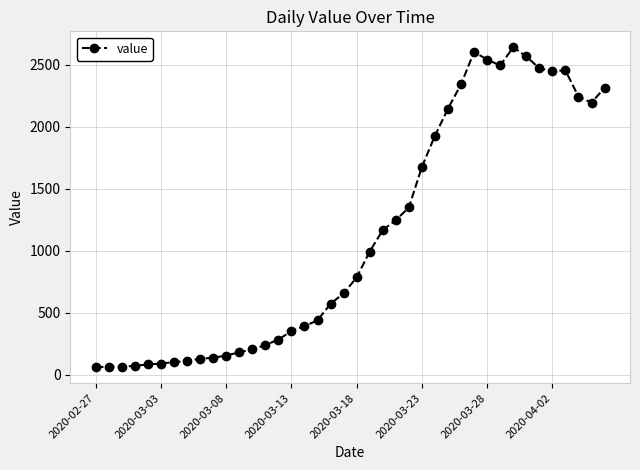

What is the value of the 8th point from the left?

111